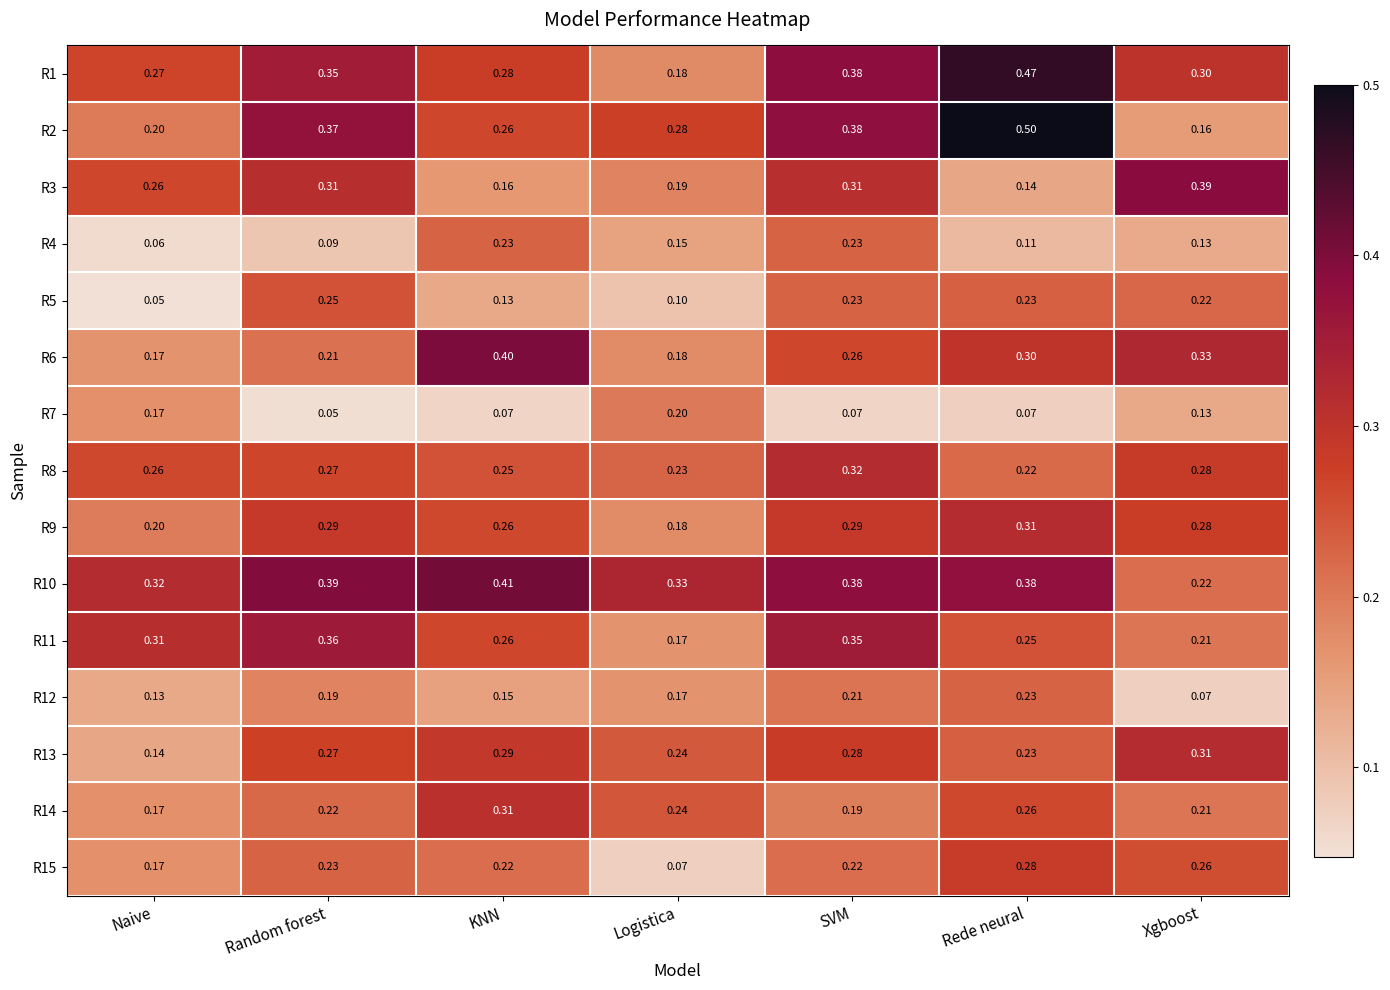

At which label does R11 reach its peak?

Random forest